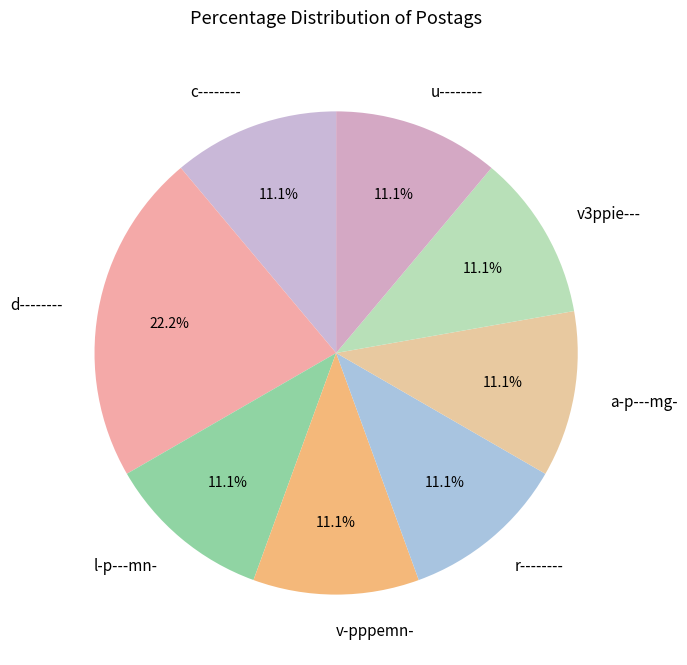

How many segments does this pie chart have?

8